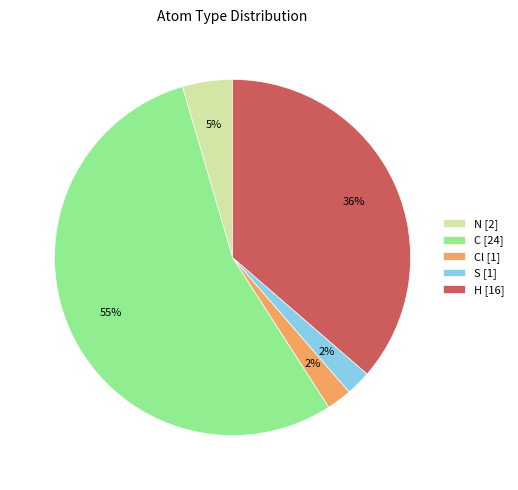

Is the sum of C [24] and S [1] greater than half?

Yes